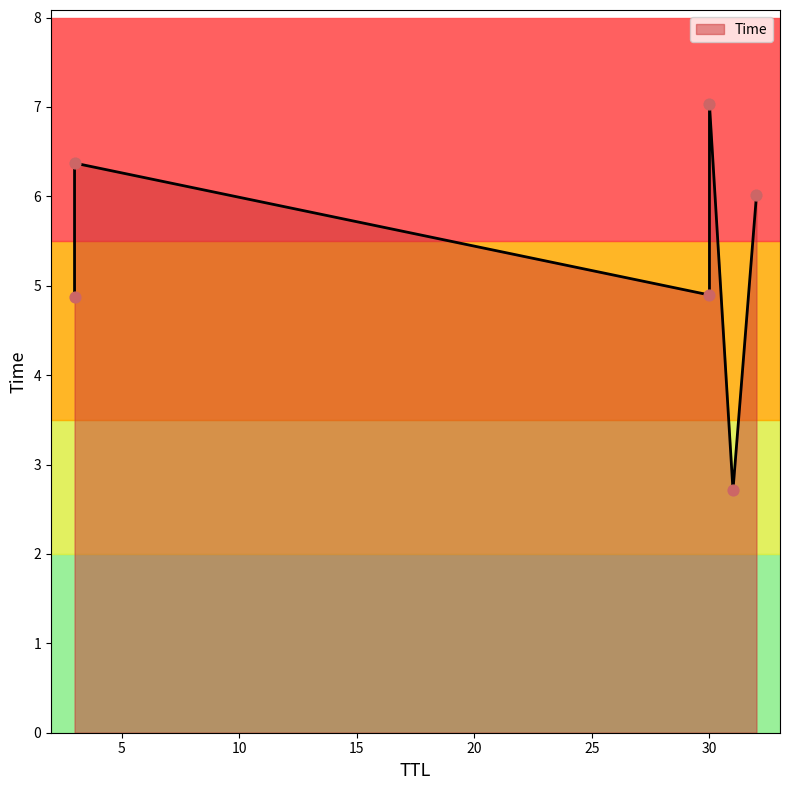

Which has a higher value, 30 or 3?

30